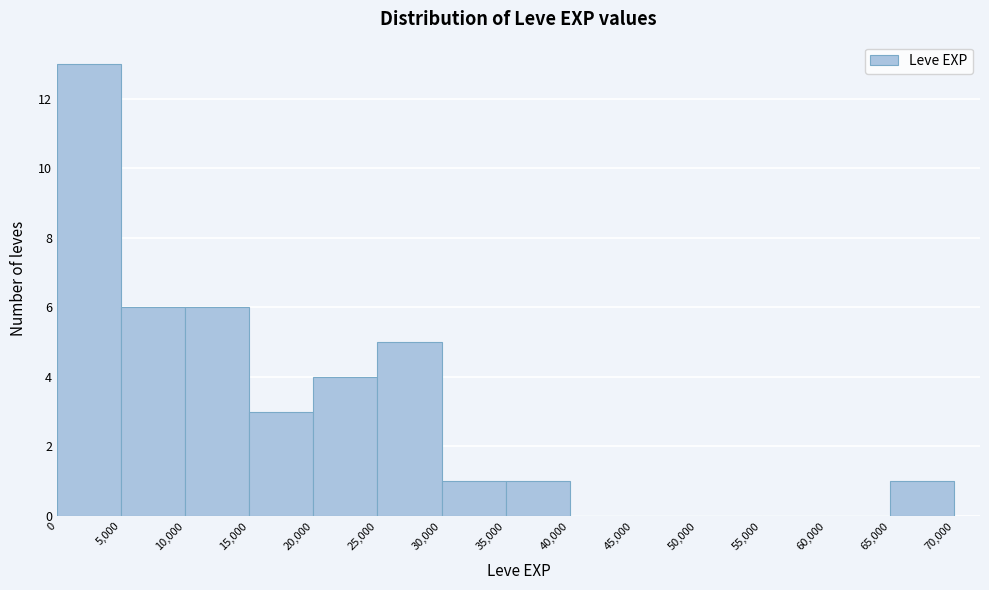

Reading left to right, transcribe this chart: for each bar, give the range it covers on the x-axis and its height. The values are not printed on the chart, so give them approximately, as read against the axis.

0 to 5,000: 13
5,000 to 10,000: 6
10,000 to 15,000: 6
15,000 to 20,000: 3
20,000 to 25,000: 4
25,000 to 30,000: 5
30,000 to 35,000: 1
35,000 to 40,000: 1
40,000 to 45,000: 0
45,000 to 50,000: 0
50,000 to 55,000: 0
55,000 to 60,000: 0
60,000 to 65,000: 0
65,000 to 70,000: 1